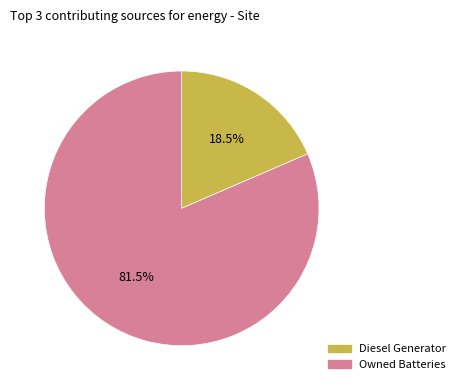

Count the number of slices in the pie.

2